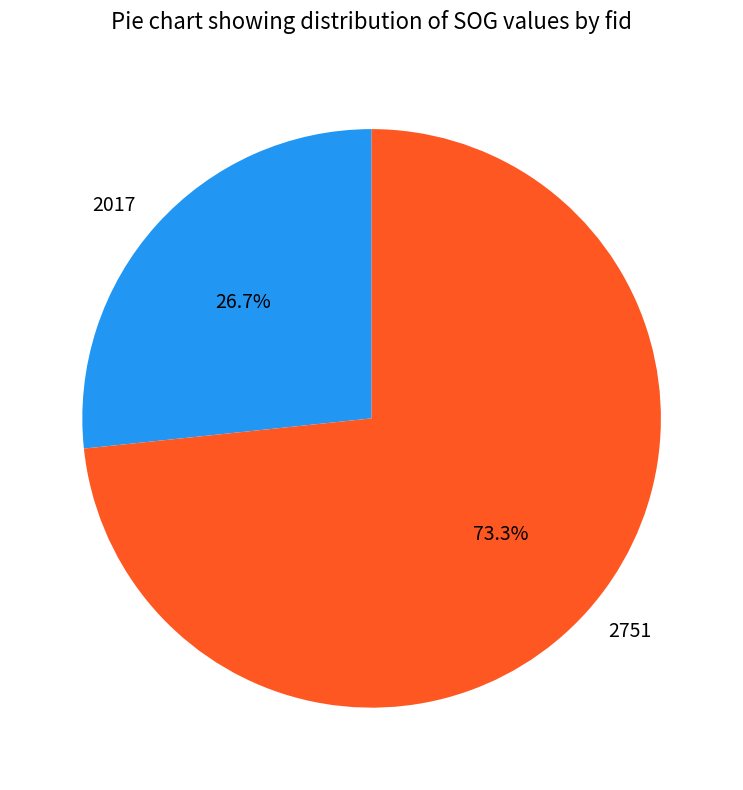

What is the ratio of the value at 2017 to the value at 2751?

0.4